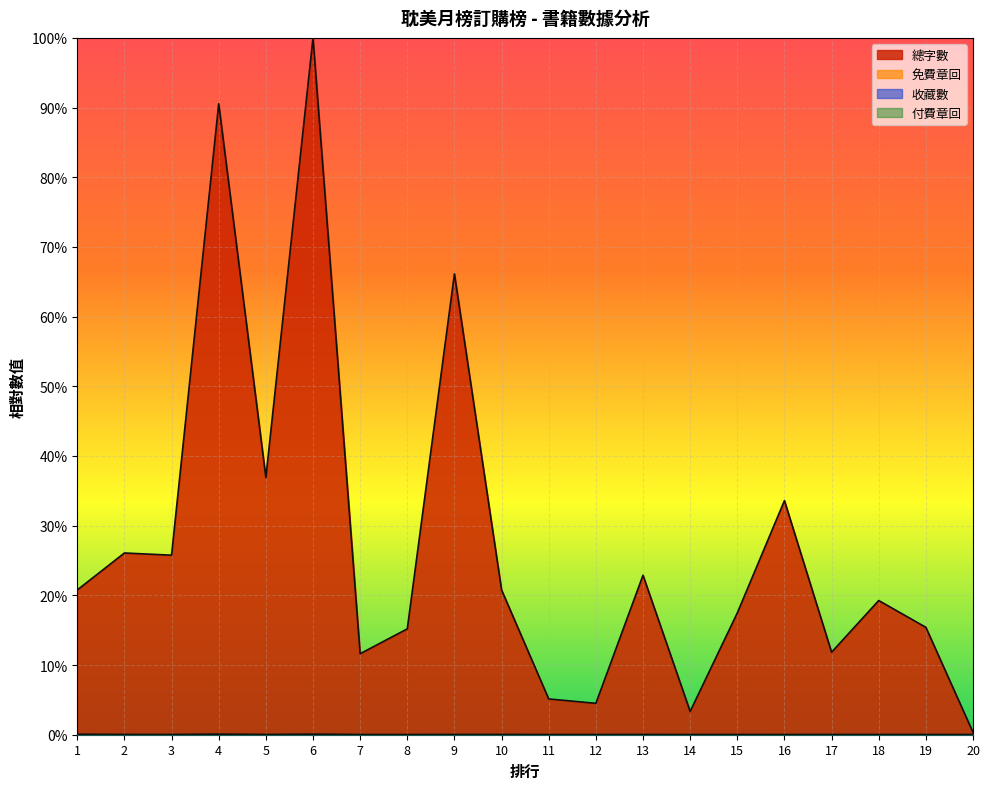

Where is 免費章回 nearest to the value 0?

20